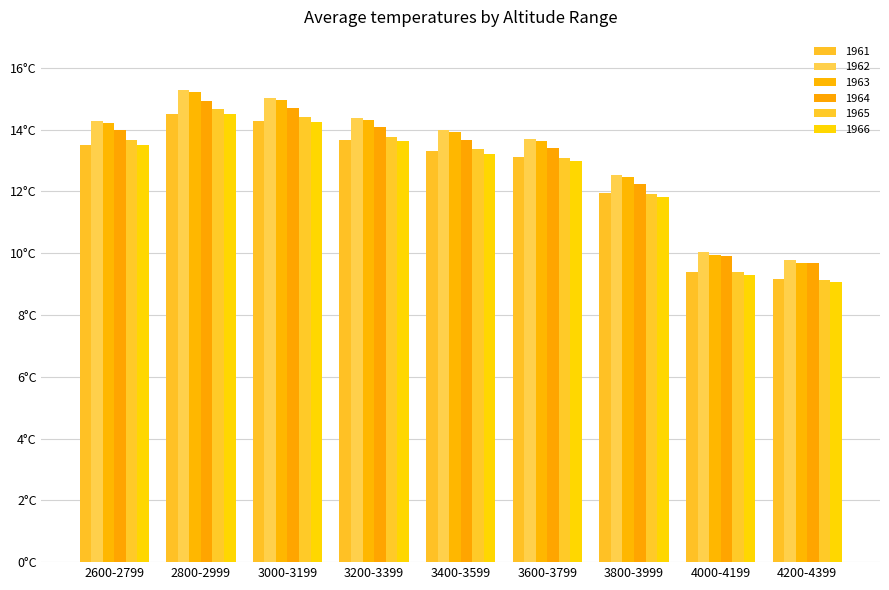

Read the 1962 value at 3600-3799.

13.7